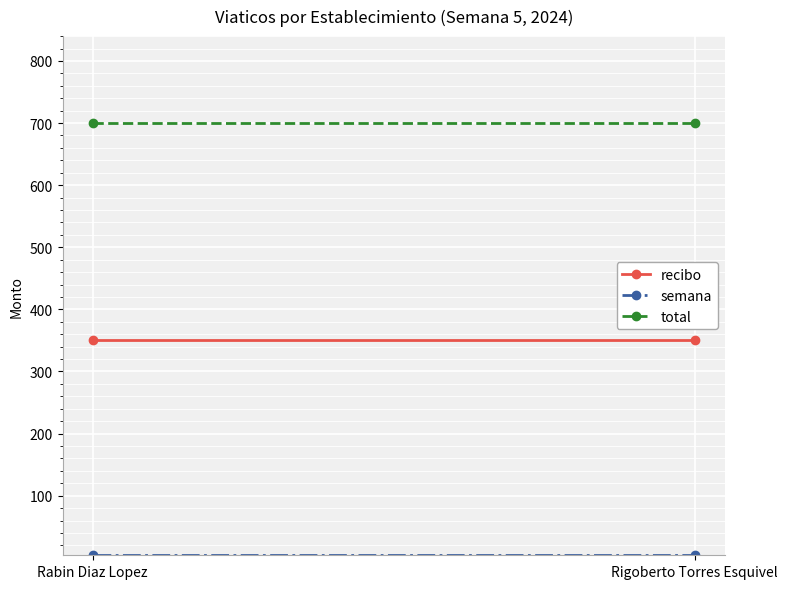

What is the maximum value shown in the chart?

700